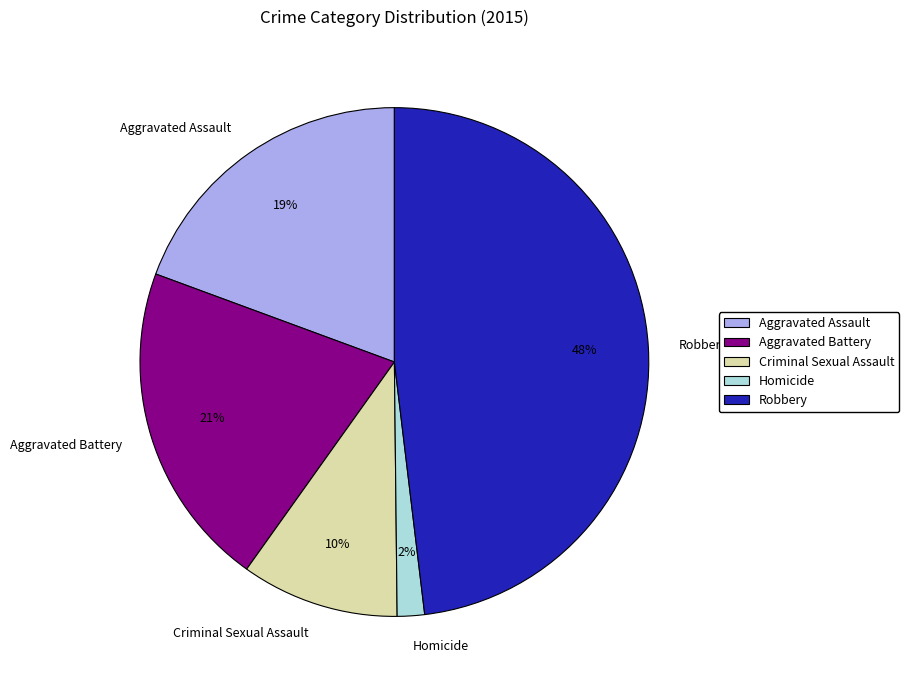

How many segments does this pie chart have?

5